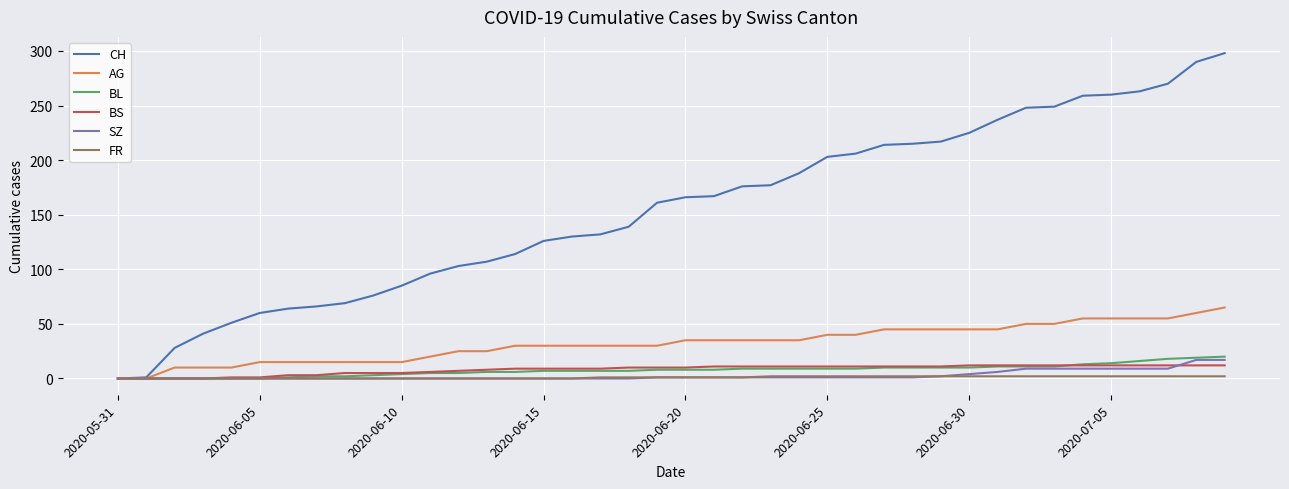

How many lines are shown in the chart?

6